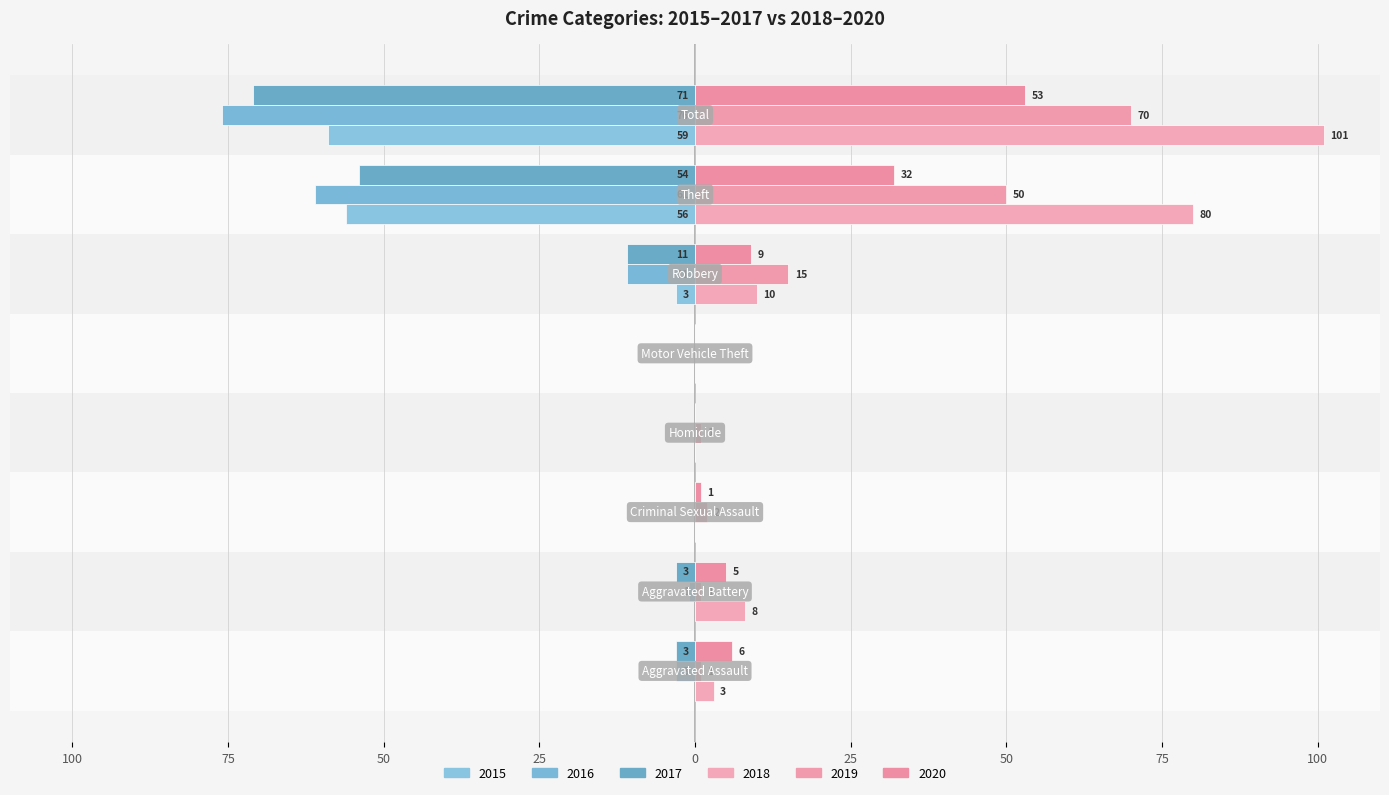

Does the chart contain any negative values?

Yes